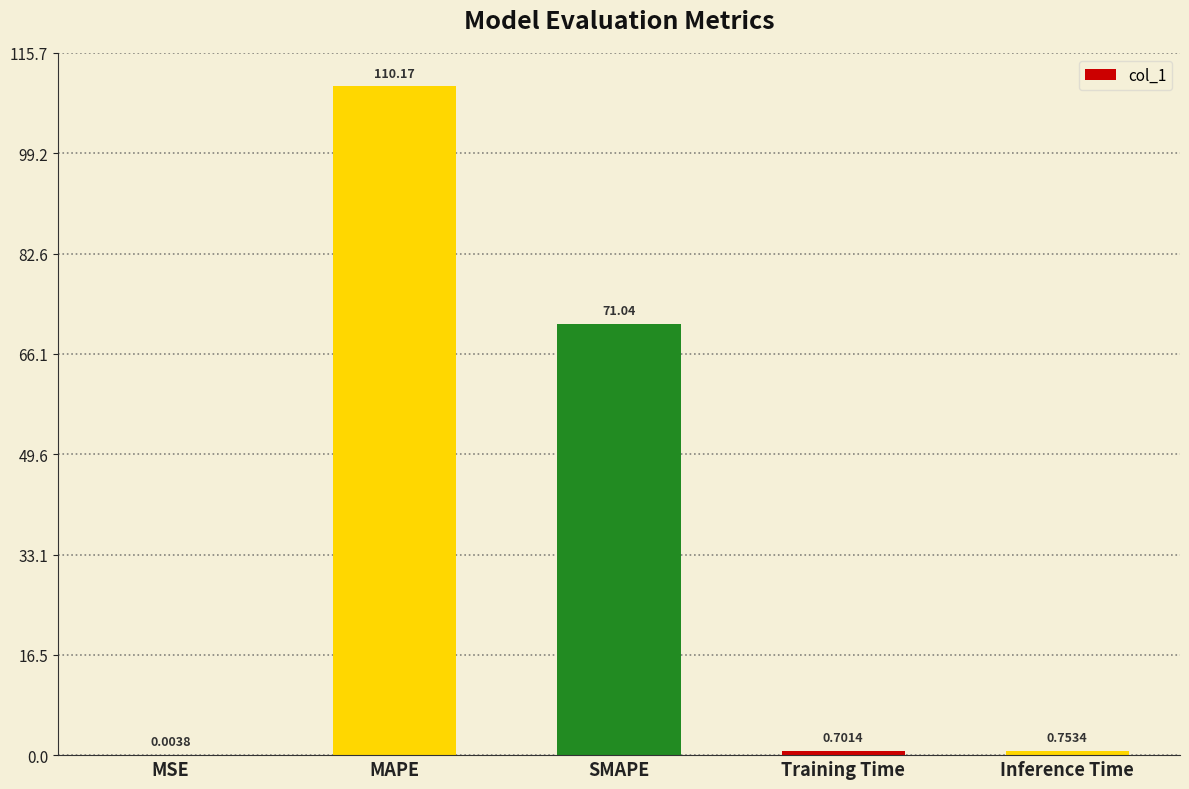

What is the sum of the values at MSE and SMAPE?

71.0